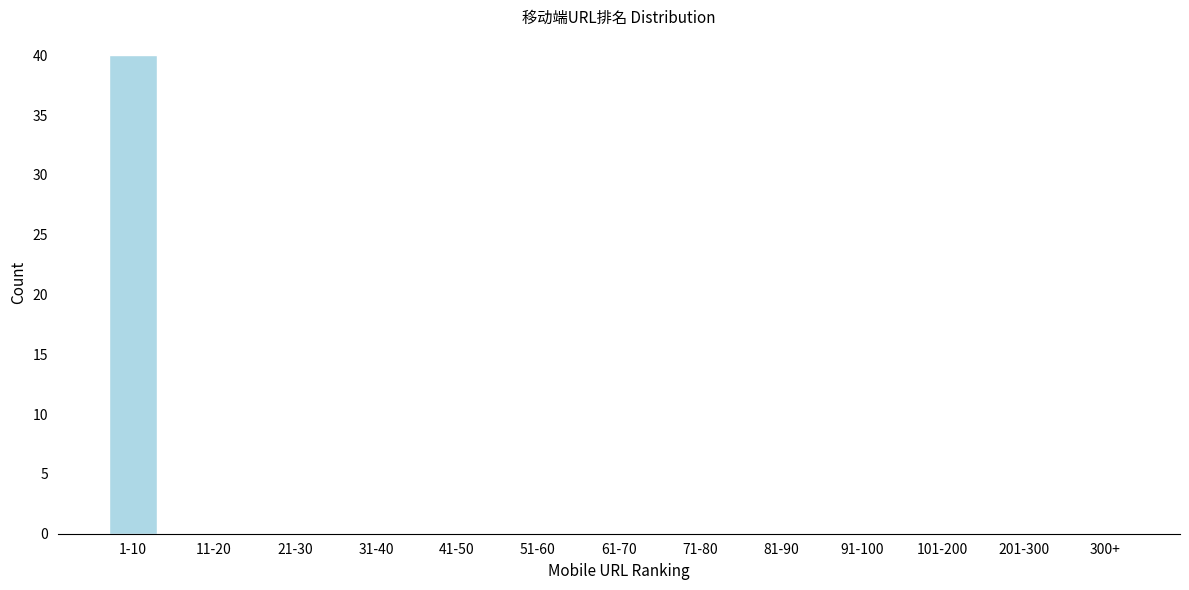

Reading right to left, extract all data points from this chart.

300+=0	201-300=0	101-200=0	91-100=0	81-90=0	71-80=0	61-70=0	51-60=0	41-50=0	31-40=0	21-30=0	11-20=0	1-10=40